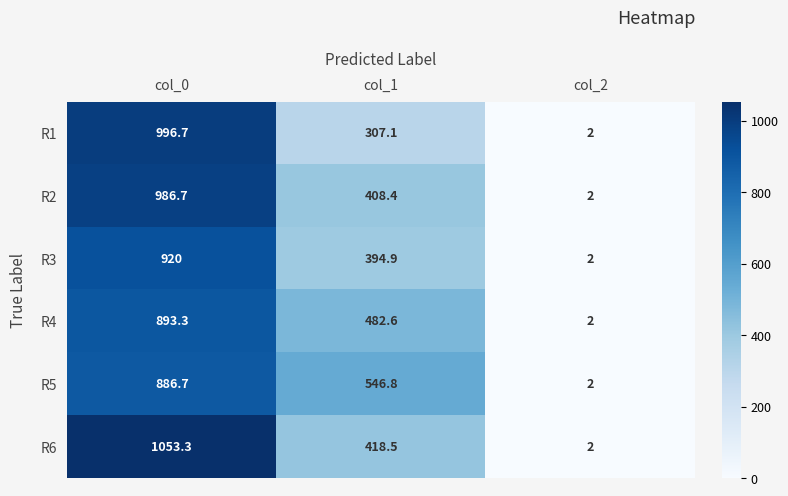

How many categories are shown in the chart?

3